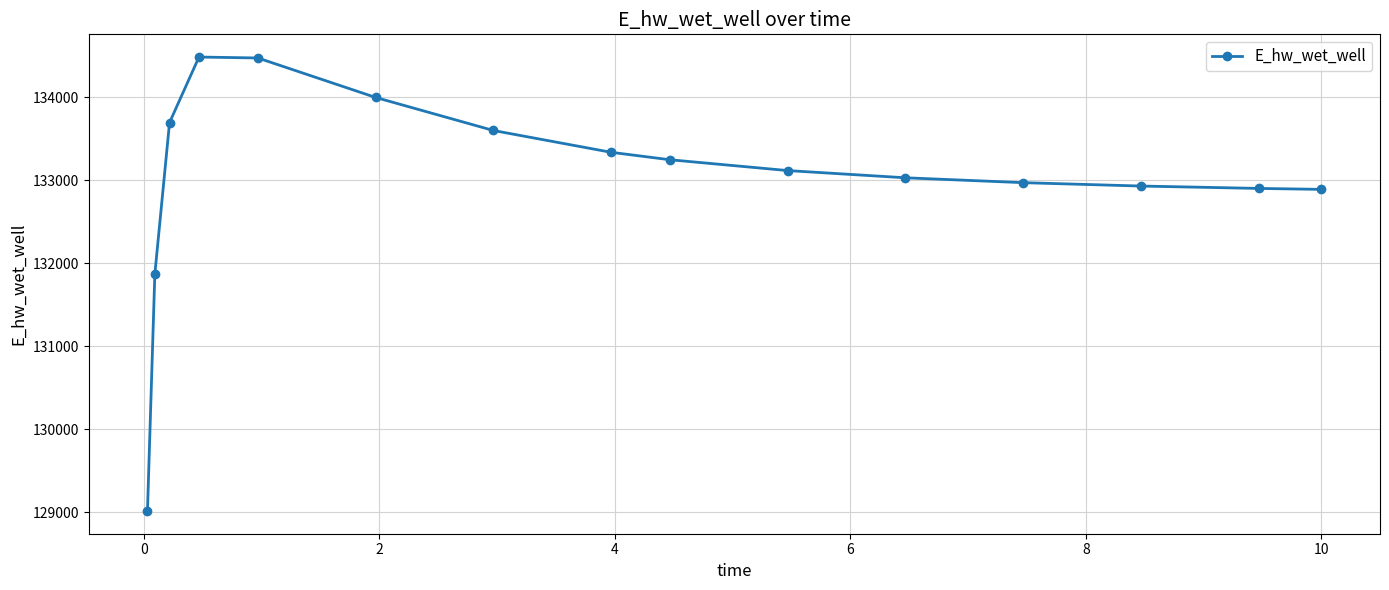

What is the maximum value shown in the chart?

134482.4